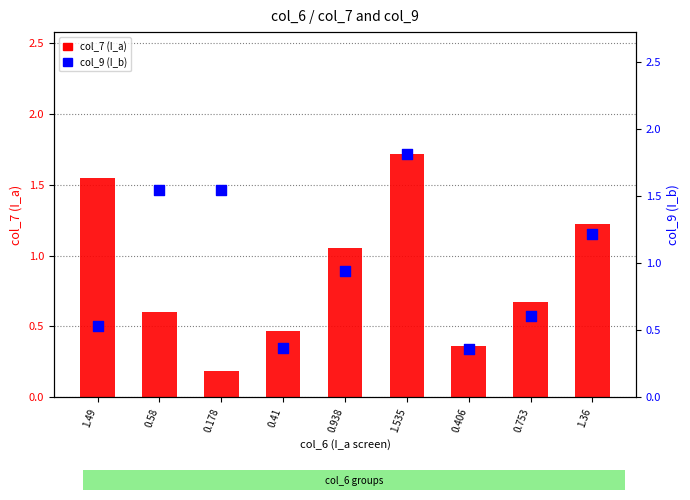

Which series has the widest spread of Y values?

col_7 (I_a)